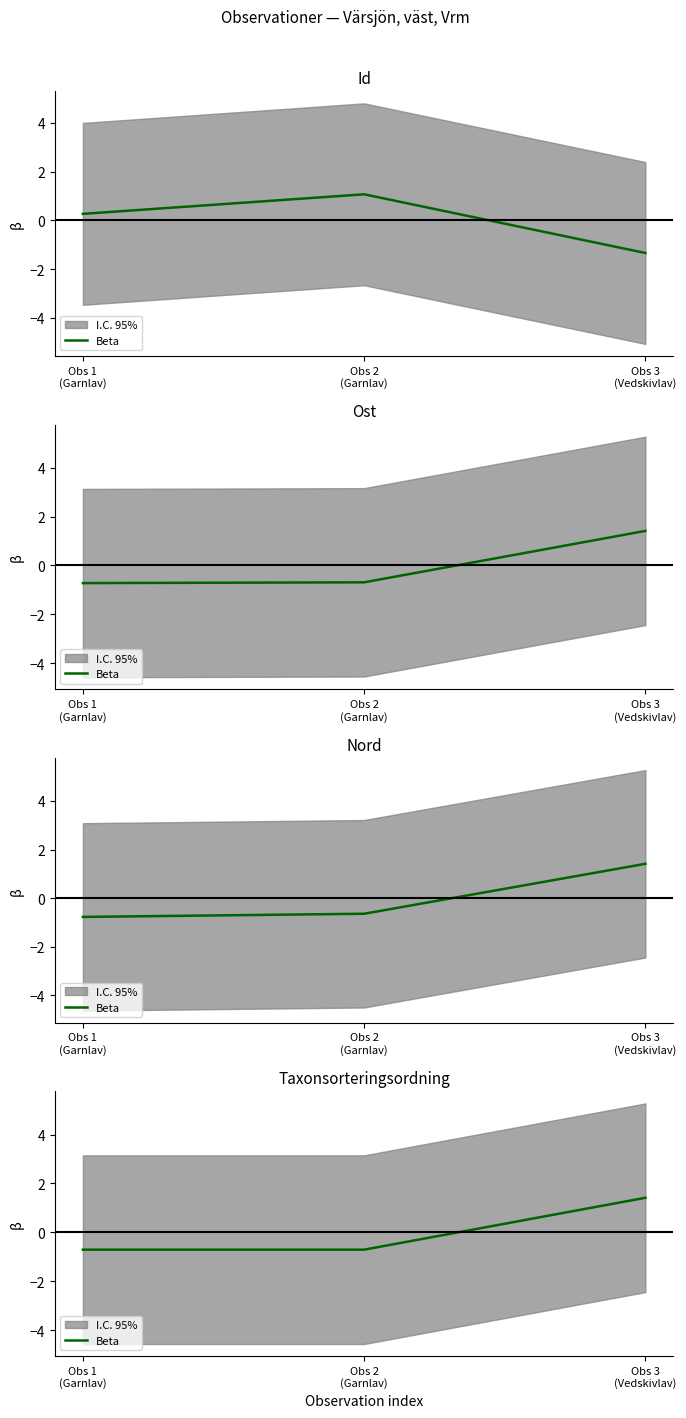

Reading right to left, extract all data points from this chart.

Obs 3
(Vedskivlav)=1.4	Obs 2
(Garnlav)=-0.7	Obs 1
(Garnlav)=-0.7